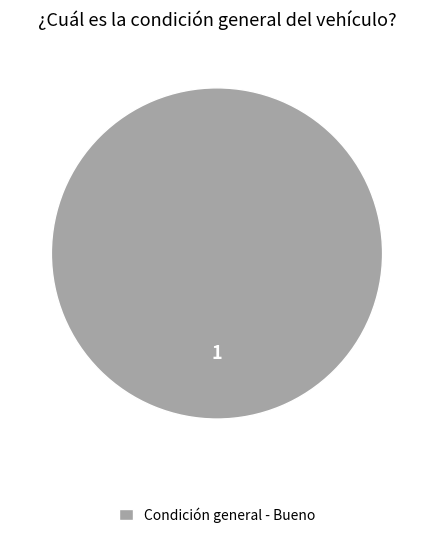

Which slice represents more than half of the pie?

Condición general - Bueno